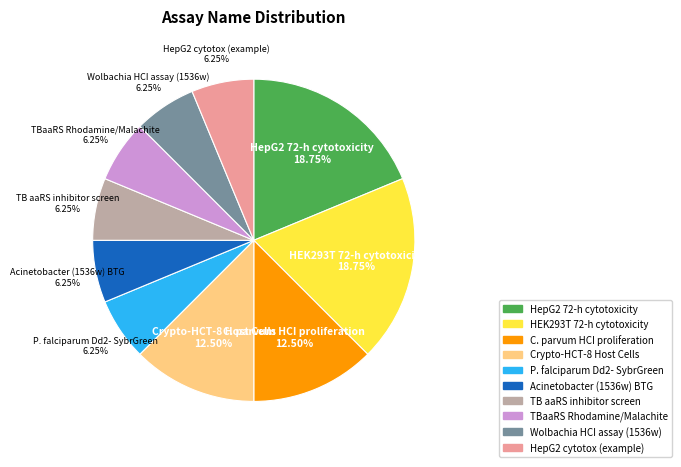

How many slices are in this pie chart?

10